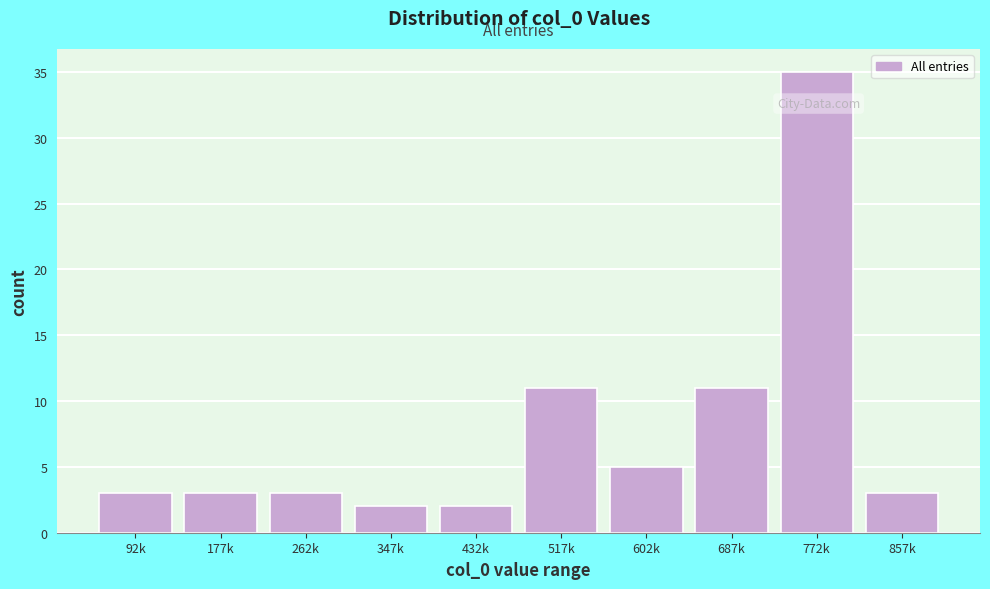

Reading left to right, extract all data points from this chart.

92k=3	177k=3	262k=3	347k=2	432k=2	517k=11	602k=5	687k=11	772k=35	857k=3